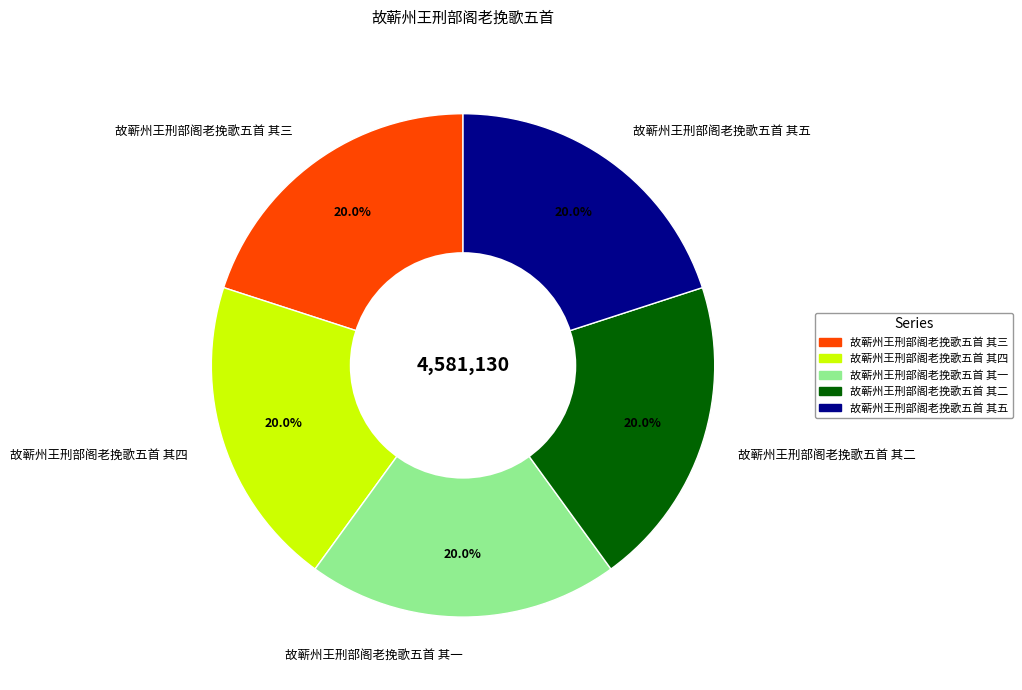

What is the ratio of the value at 故蕲州王刑部阁老挽歌五首 其二 to the value at 故蕲州王刑部阁老挽歌五首 其三?

1.0